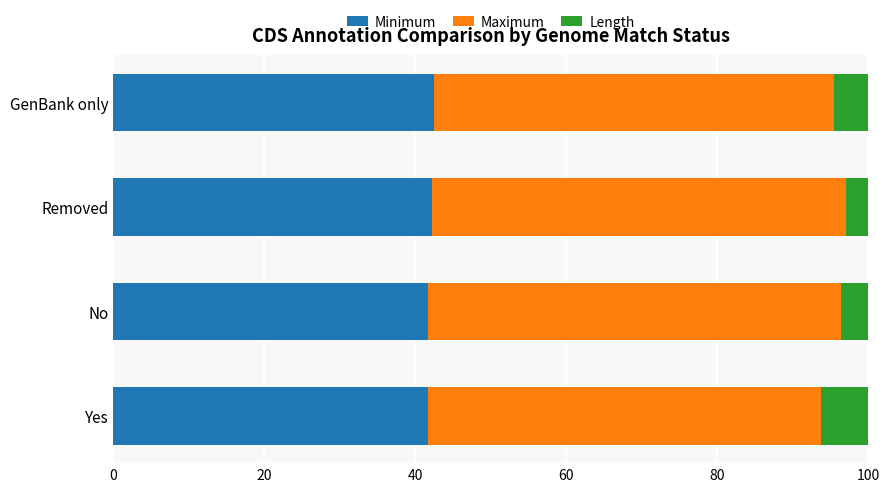

Read the Minimum value at Yes.

41.7